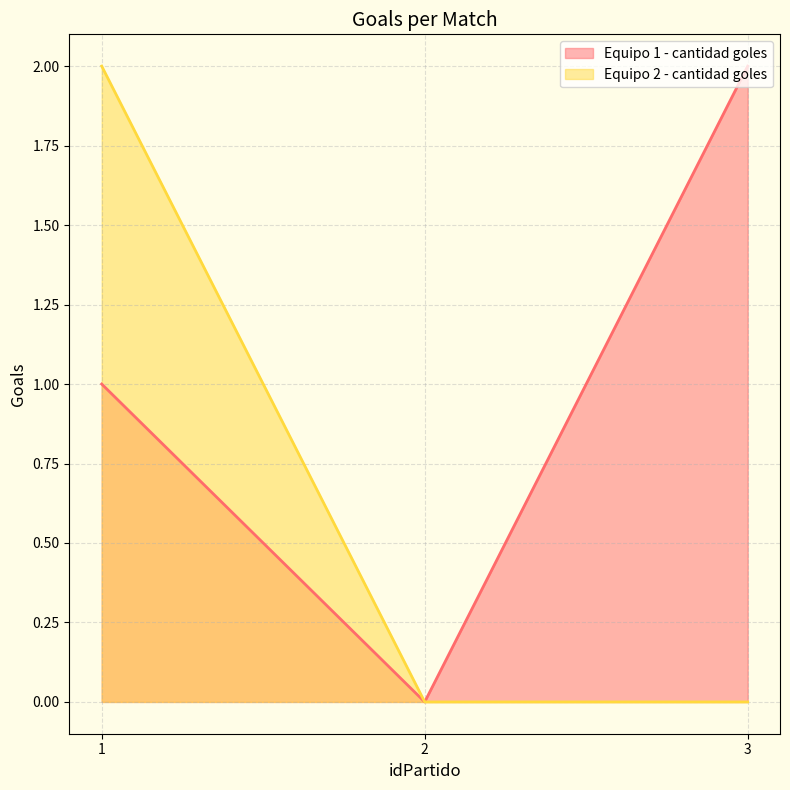

What is the spread (max minus min) of values at 3?

2